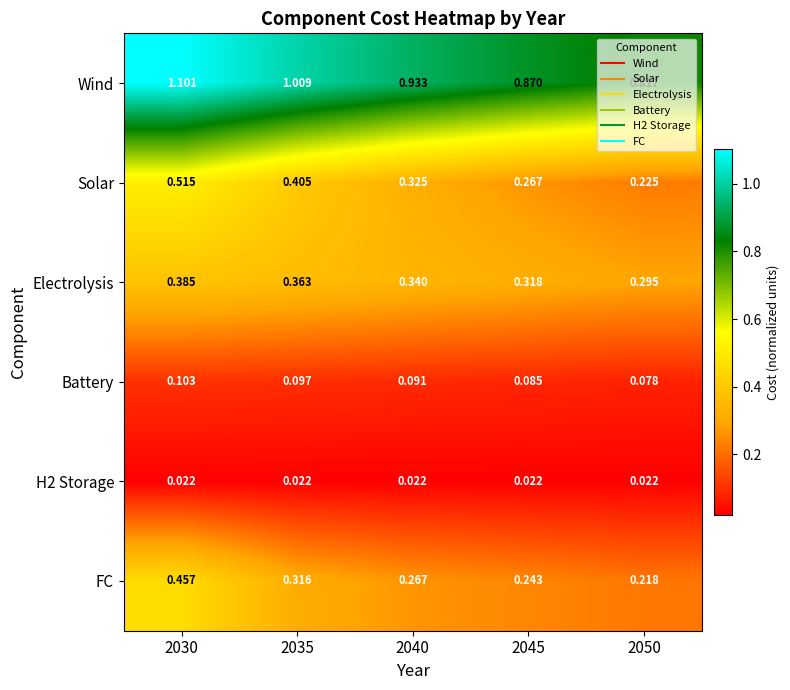

How many categories are shown in the chart?

5